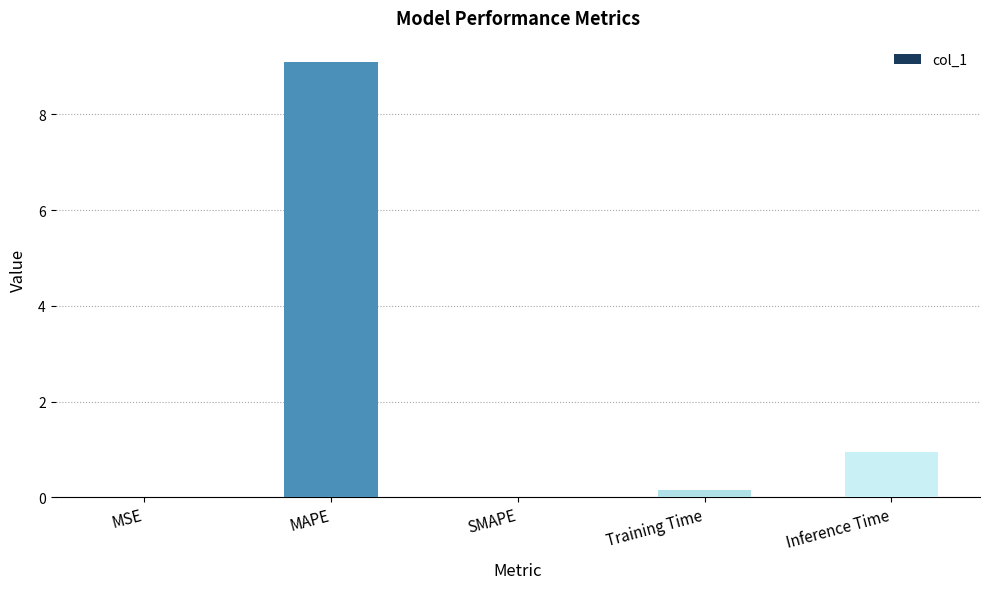

Are the bars horizontal?

No